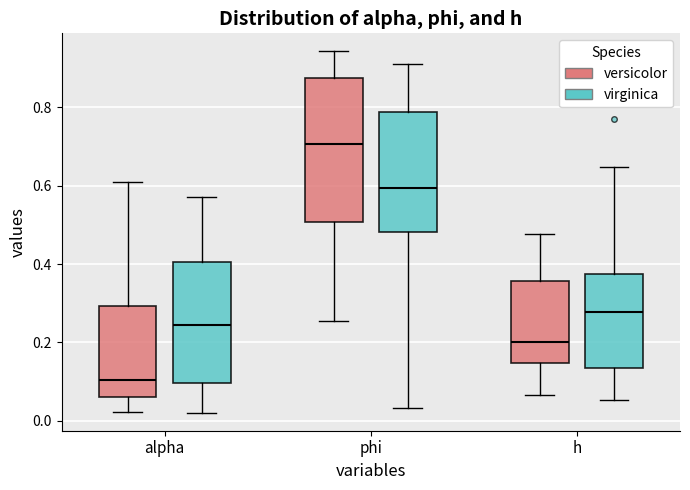

Where is the lower edge of the box for phi (virginica) on the y-axis? The values are not printed on the chart, so give them approximately, as read against the axis.

0.48